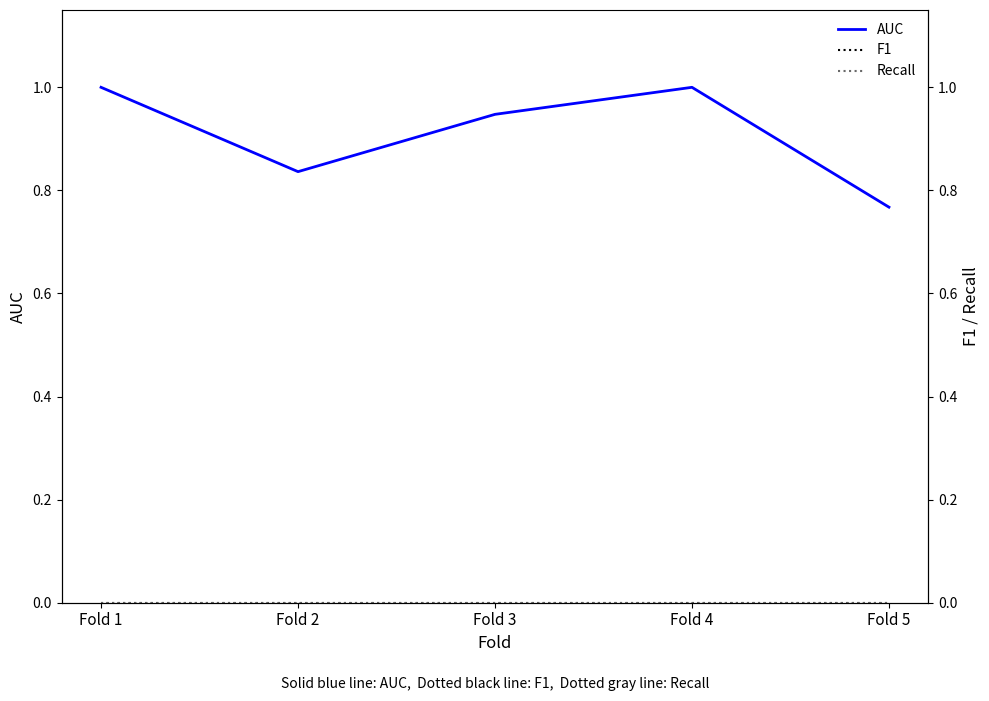

What is the sum of the AUC values at Fold 5 and Fold 4?

1.8